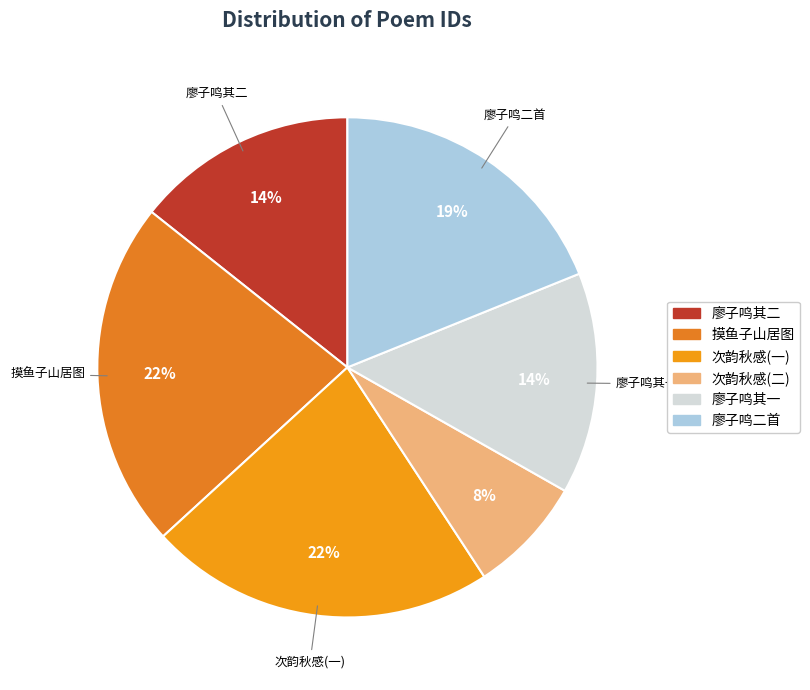

How many slices are in this pie chart?

6